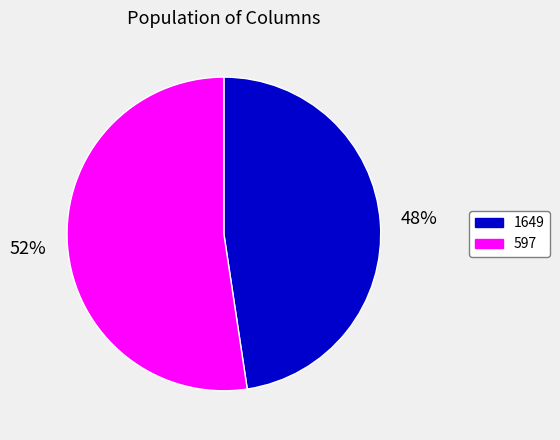

How many segments does this pie chart have?

2